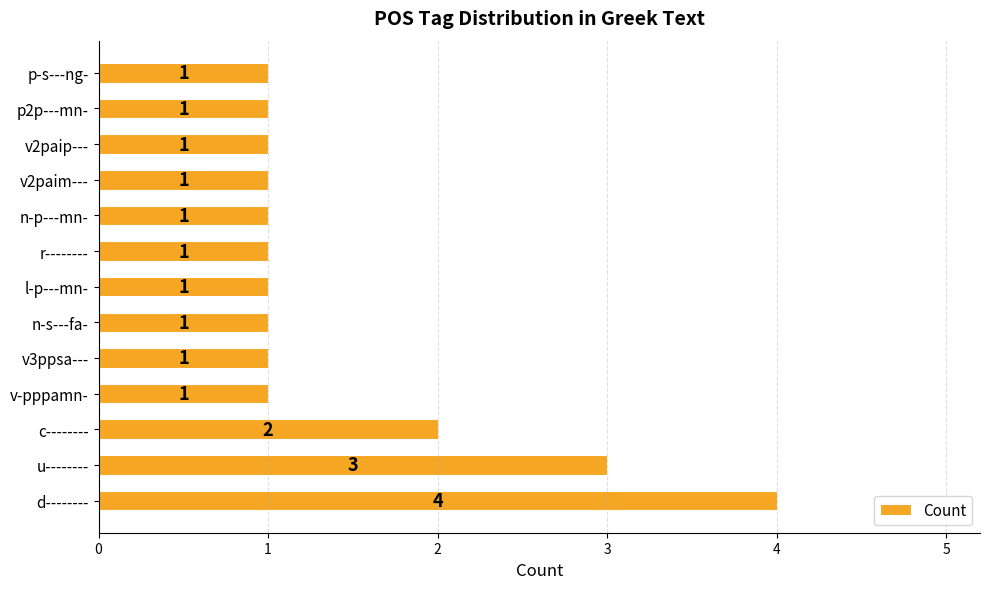

Which has a higher value, u-------- or c--------?

u--------